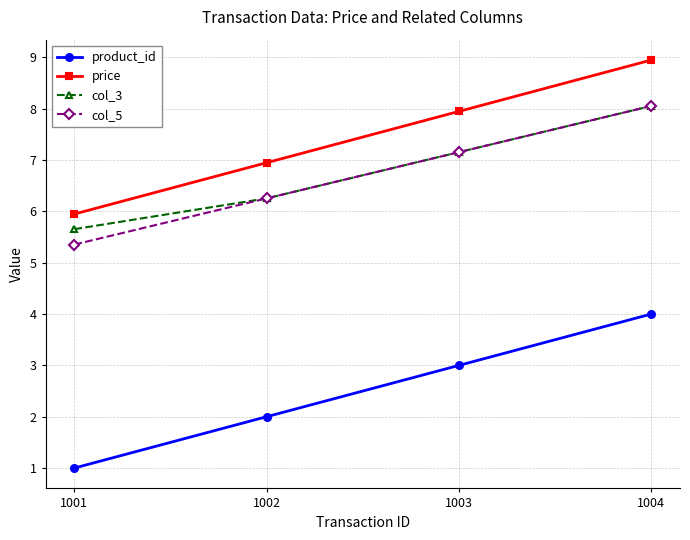

What is the lowest value of the product_id series?

1.0